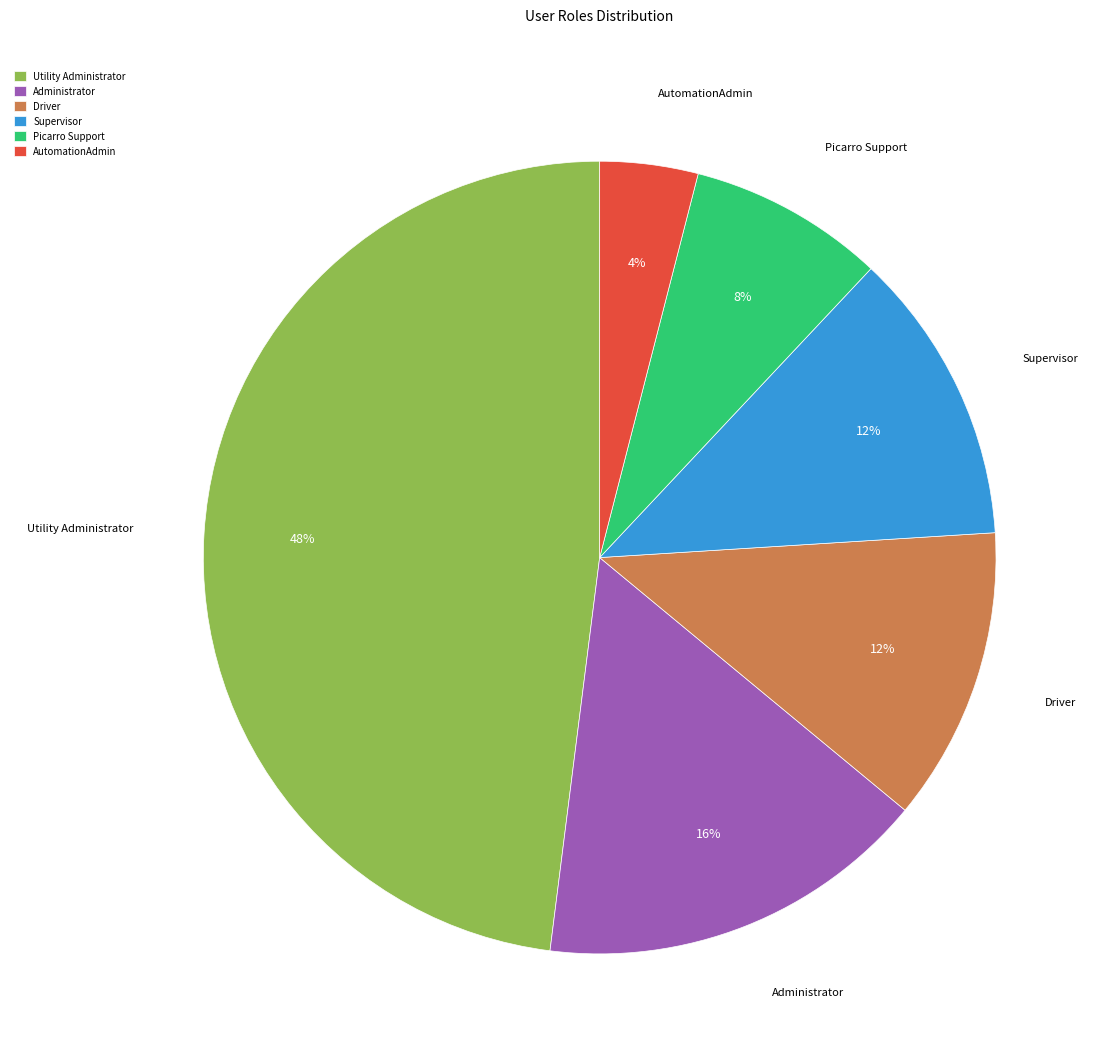

Which has a higher value, Utility Administrator or Administrator?

Utility Administrator